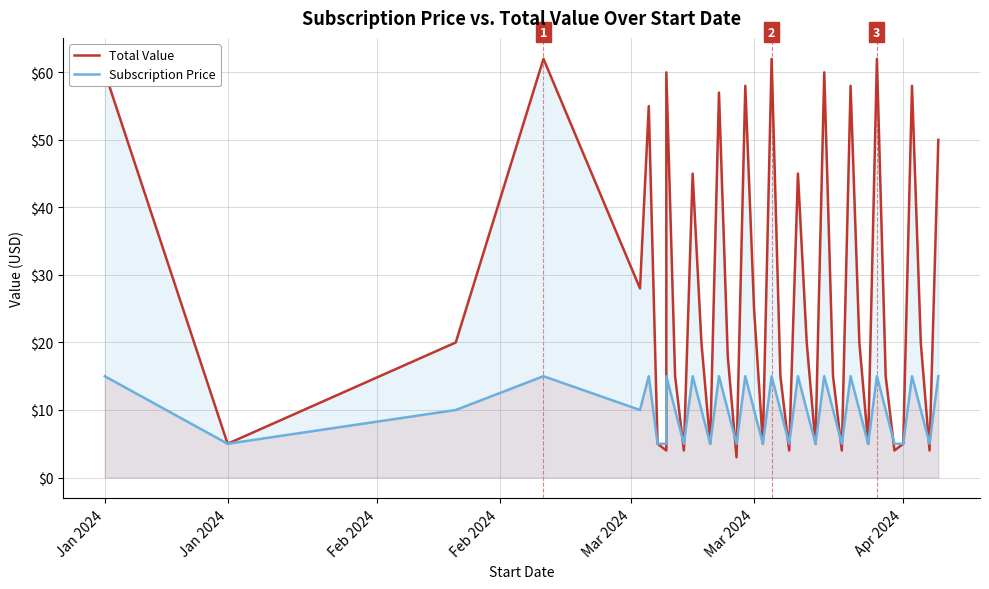

Where is the first local minimum for Total Value?

Jan 2024